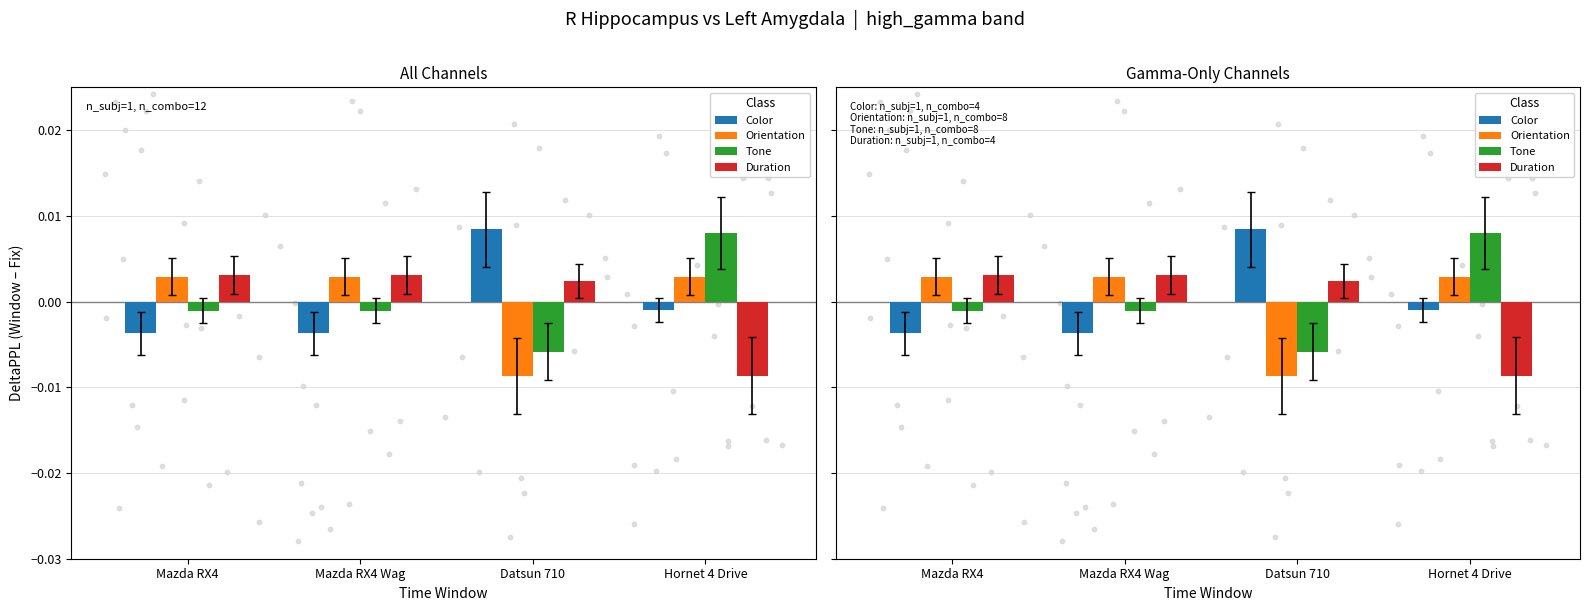

Which series contains the lowest Y value?

Orientation